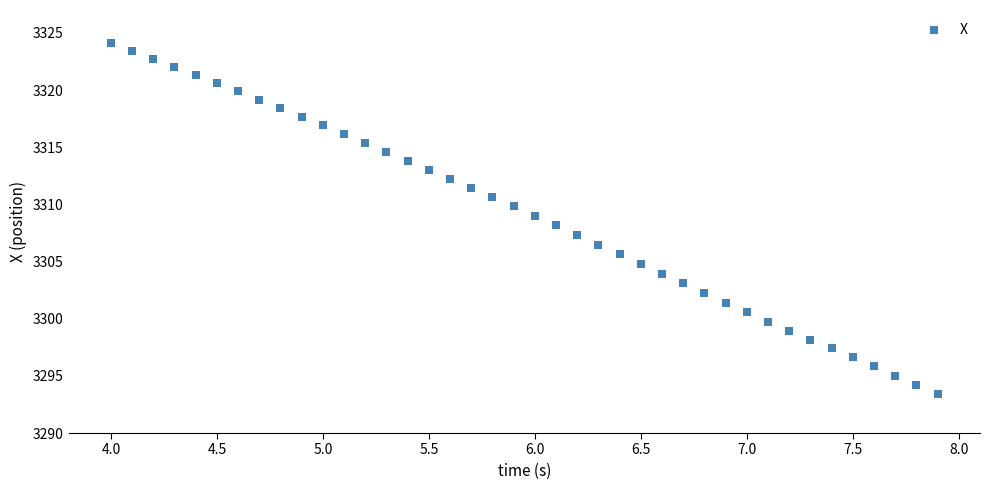

What is the range of Y values (max minus min)?

30.7